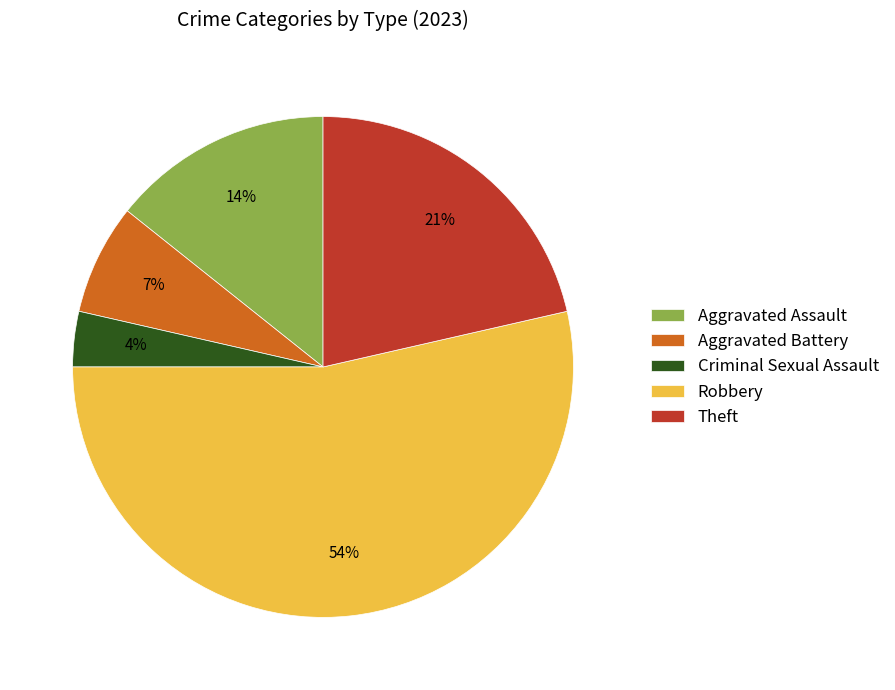

What percentage is the Aggravated Assault slice, to the nearest percent?

14%